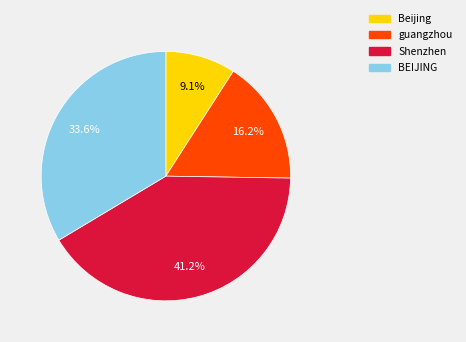

Does any single category account for the majority?

No